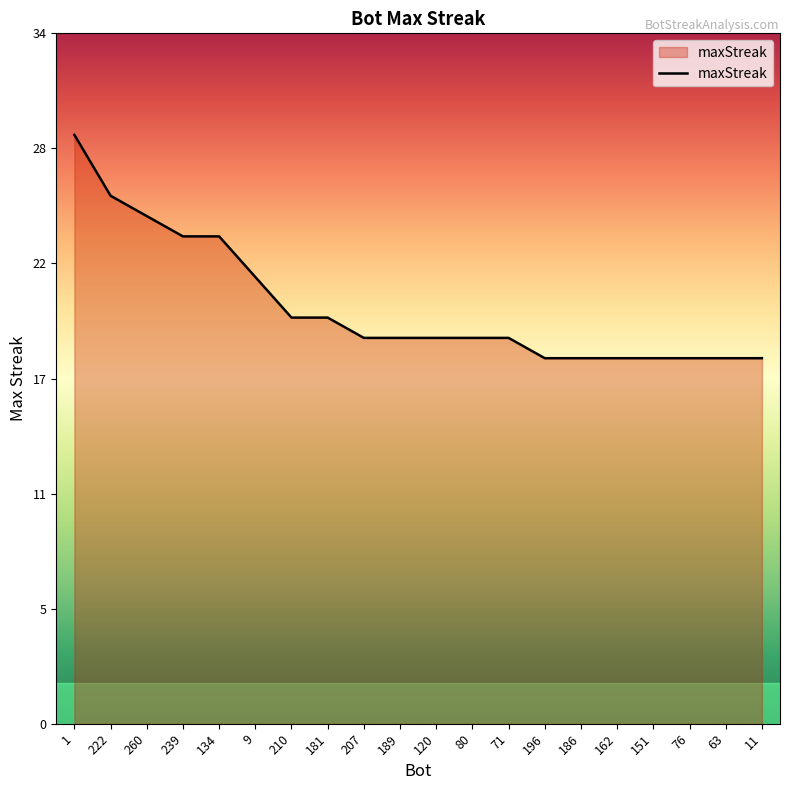

Does the chart have visible grid lines?

No